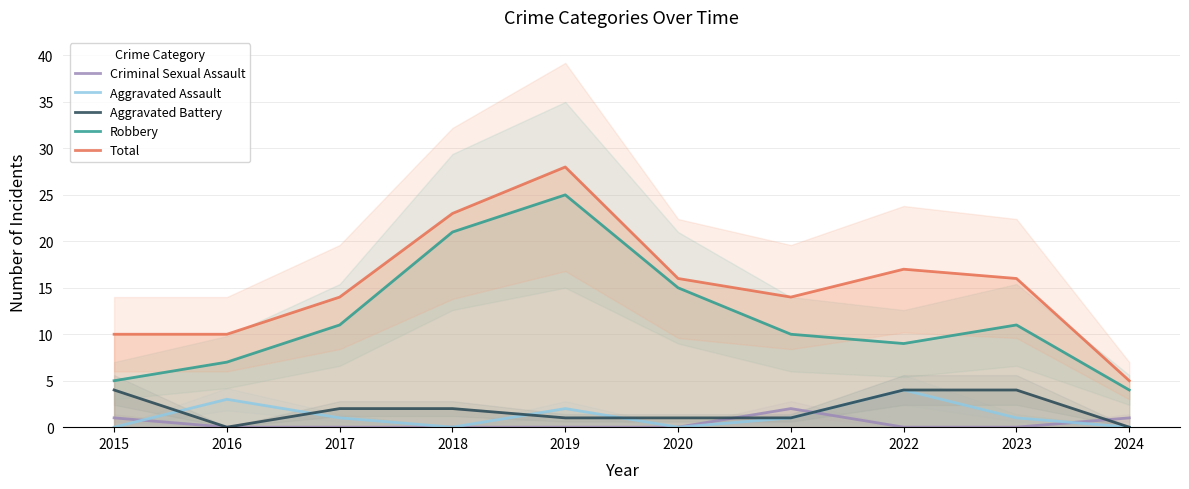

How many data points in Aggravated Assault are less than 1?

4